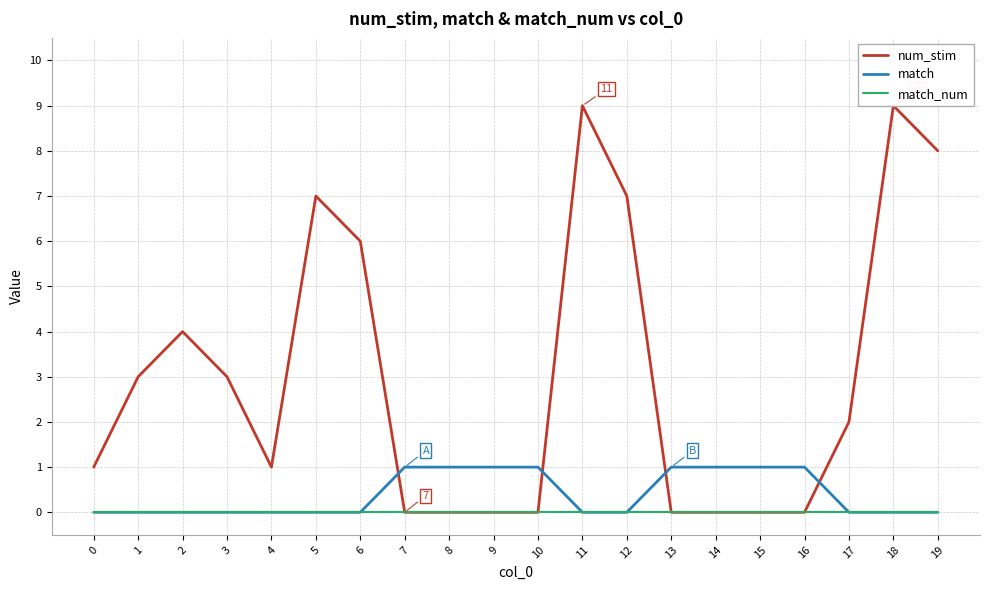

Reading right to left, extract all data points from this chart.

num_stim: 19=8	18=9	17=2	16=0	15=0	14=0	13=0	12=7	11=9	10=0	9=0	8=0	7=0	6=6	5=7	4=1	3=3	2=4	1=3	0=1
match: 19=0	18=0	17=0	16=1	15=1	14=1	13=1	12=0	11=0	10=1	9=1	8=1	7=1	6=0	5=0	4=0	3=0	2=0	1=0	0=0
match_num: 19=0	18=0	17=0	16=0	15=0	14=0	13=0	12=0	11=0	10=0	9=0	8=0	7=0	6=0	5=0	4=0	3=0	2=0	1=0	0=0